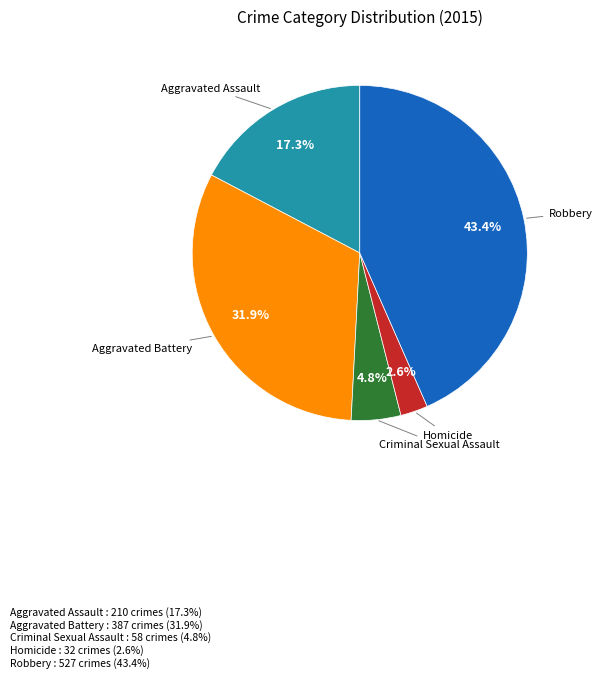

Is it true that Robbery is 36% of the pie?

False